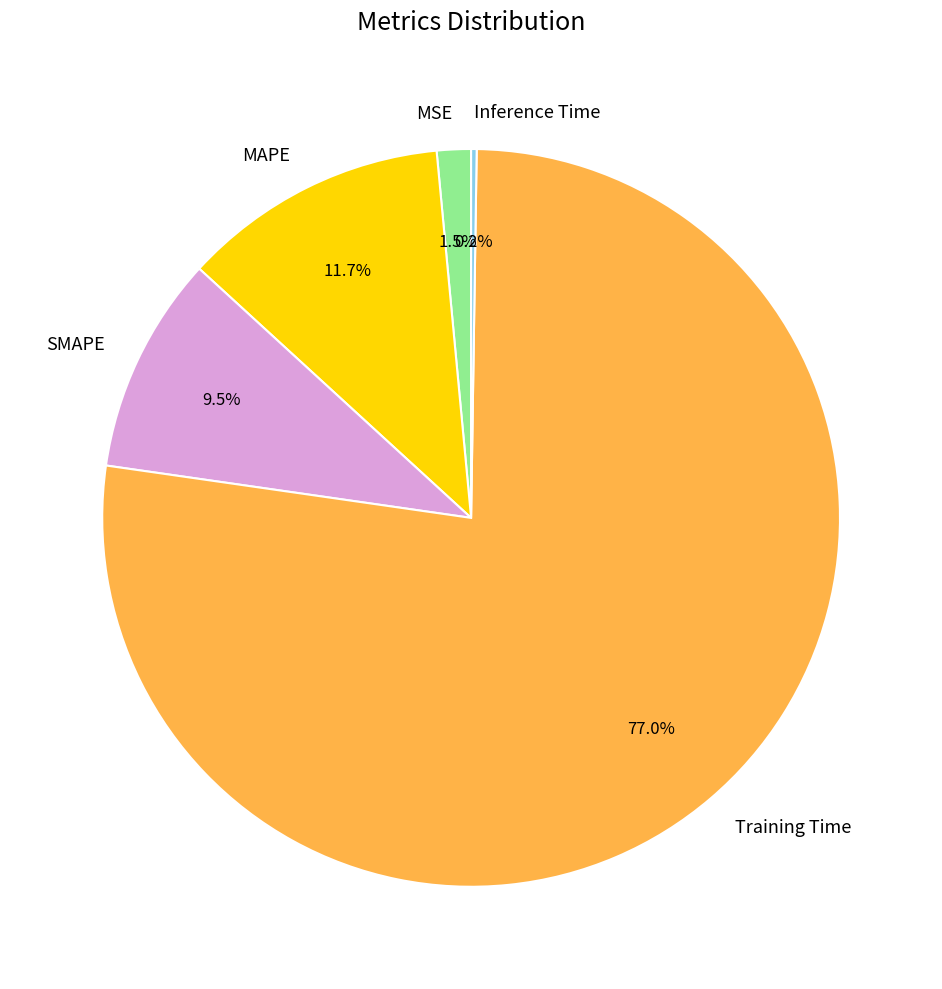

What is the majority slice?

Training Time